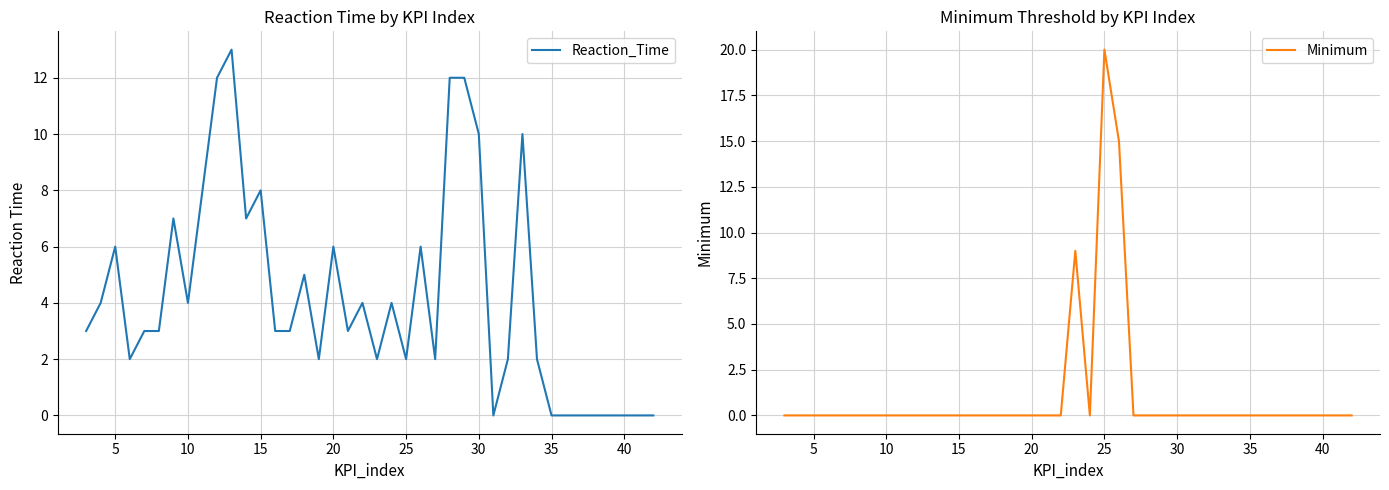

Which category has the highest value in the Minimum series?

25